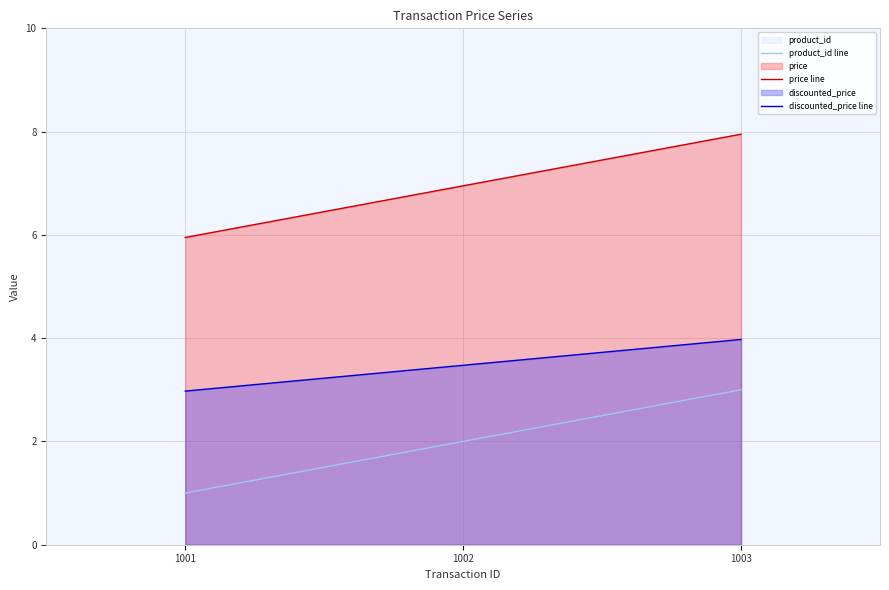

Read the discounted_price line value at 1003.

4.0